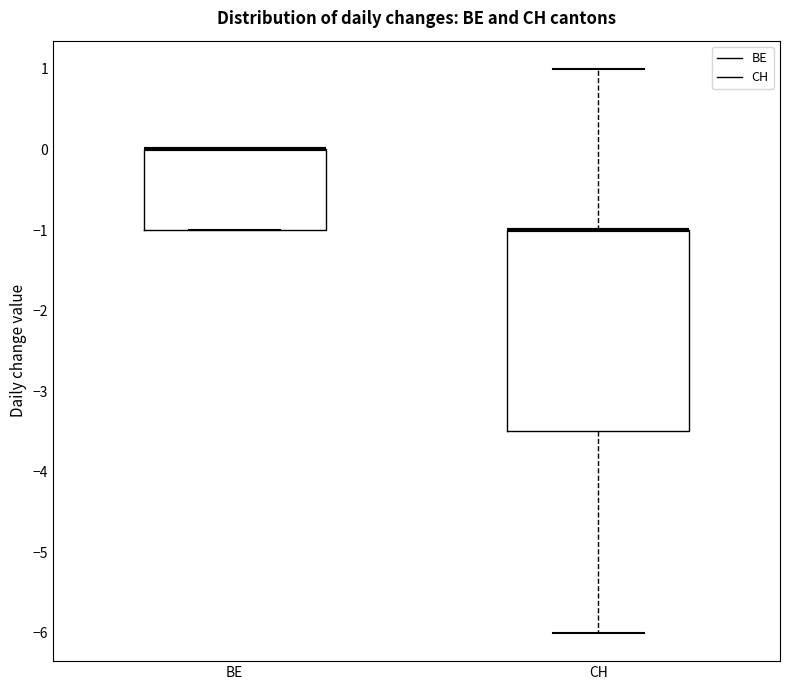

Reading left to right, transcribe this box plot: for each box, give where its median line is, the range the box spans, and where its two whiskers end, as read against the y-axis. The values are not printed on the chart, so give them approximately, as read against the axis.

BE: median 0.0 (drawn on the box's upper edge), box -1.0 to 0.0, whiskers -1.0 to 0.0
CH: median -1.0 (drawn on the box's upper edge), box -3.5 to -1.0, whiskers -6.0 to 1.0